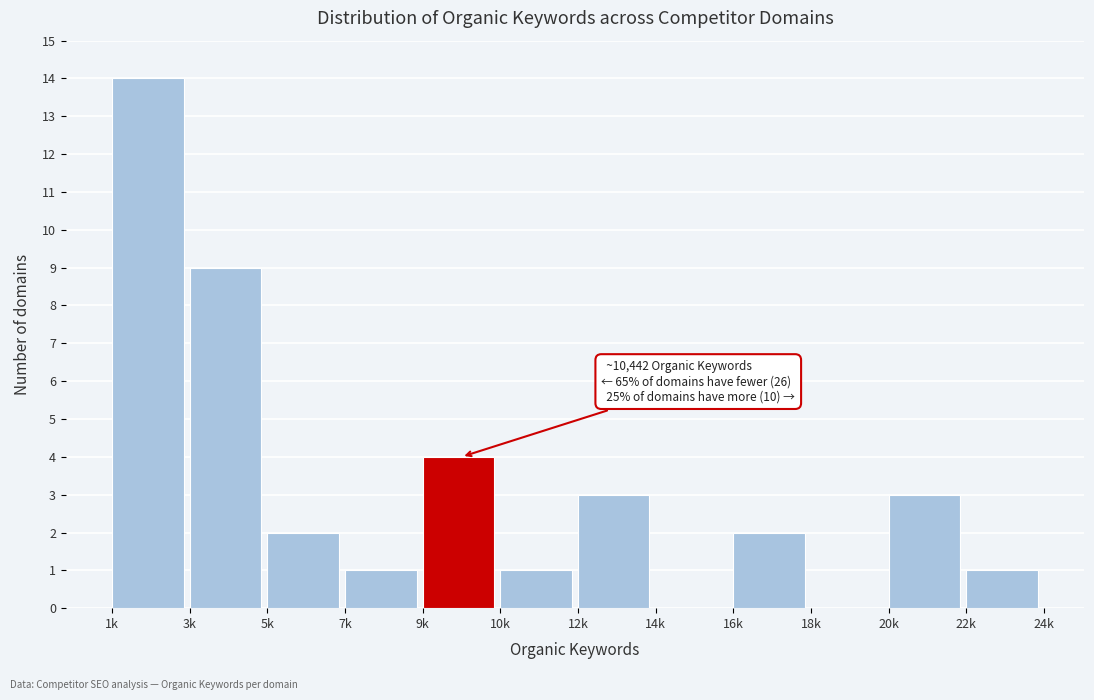

Reading left to right, extract all data points from this chart.

1k=14	3k=9	5k=2	7k=1	9k=4	10k=1	12k=3	14k=0	16k=2	18k=0	20k=3	22k=1